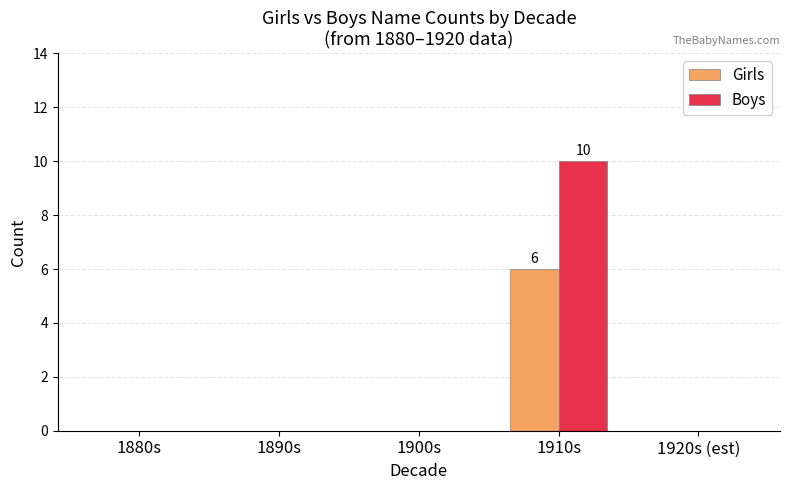

At which category does the chart reach its peak across all series?

1910s